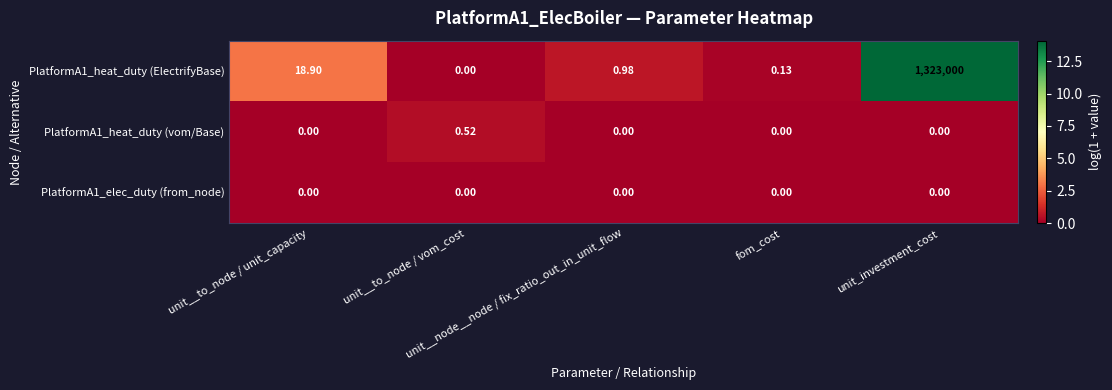

Between unit__node__node / fix_ratio_out_in_unit_flow and unit_investment_cost, which series saw the biggest shift?

PlatformA1_heat_duty (ElectrifyBase)